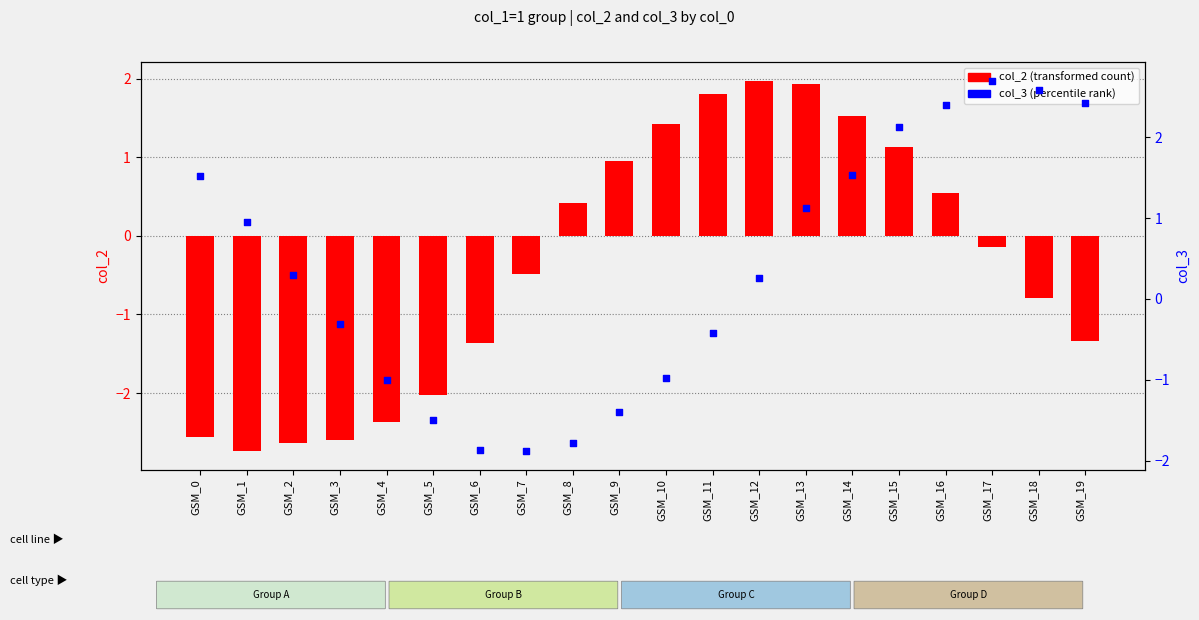

What are all the series names shown in the legend?

col_2 (transformed count), col_3 (percentile rank)